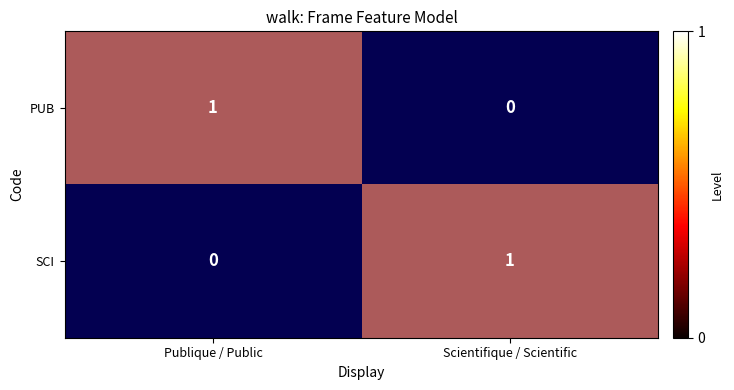

At which label is SCI closest to 0?

Publique / Public